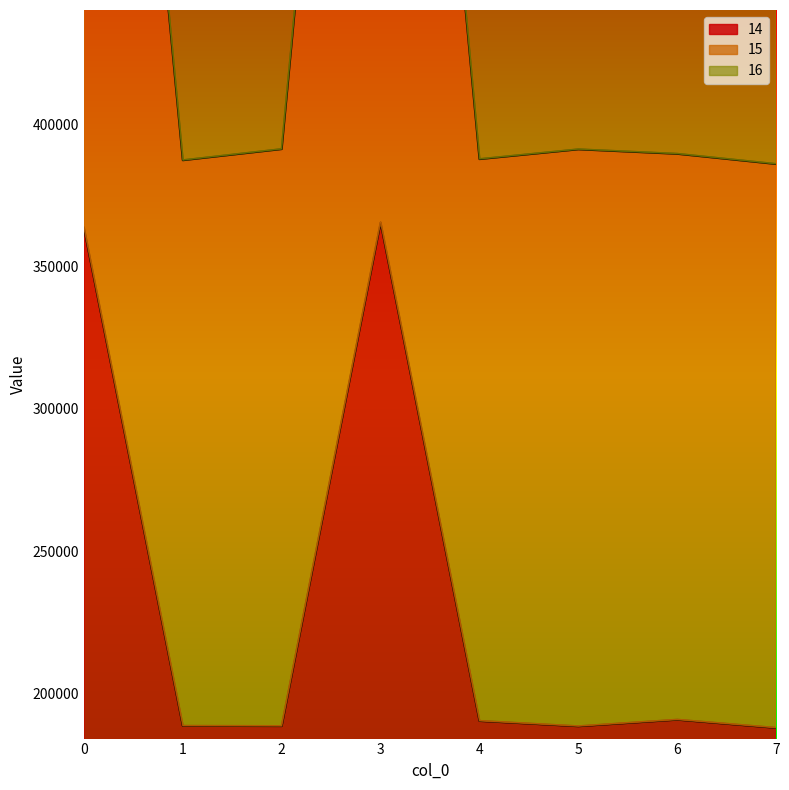

The 14 series shows 188641 at 2. True or false?

True